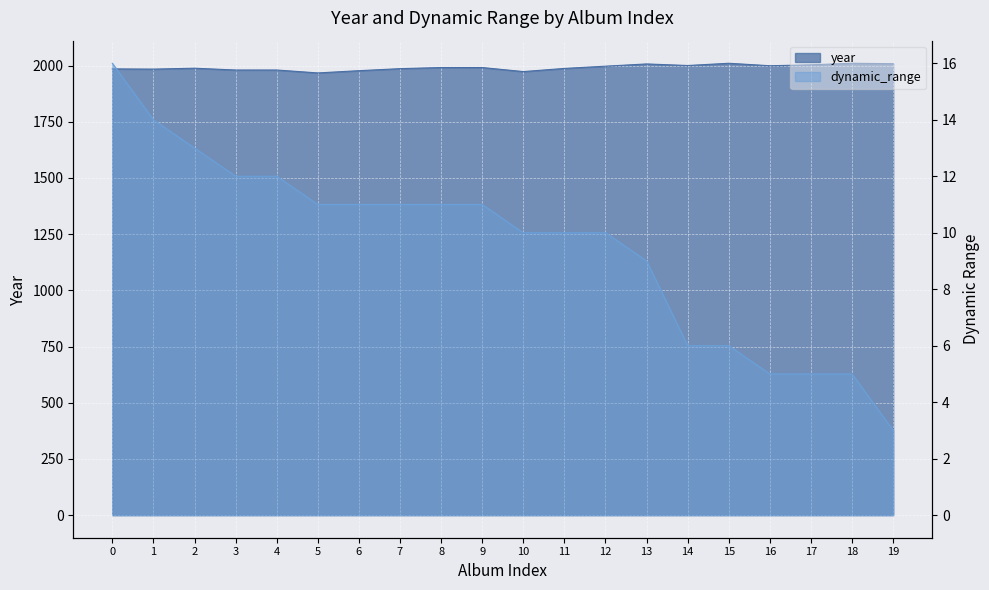

Between 14 and 15, which series saw the biggest shift?

year